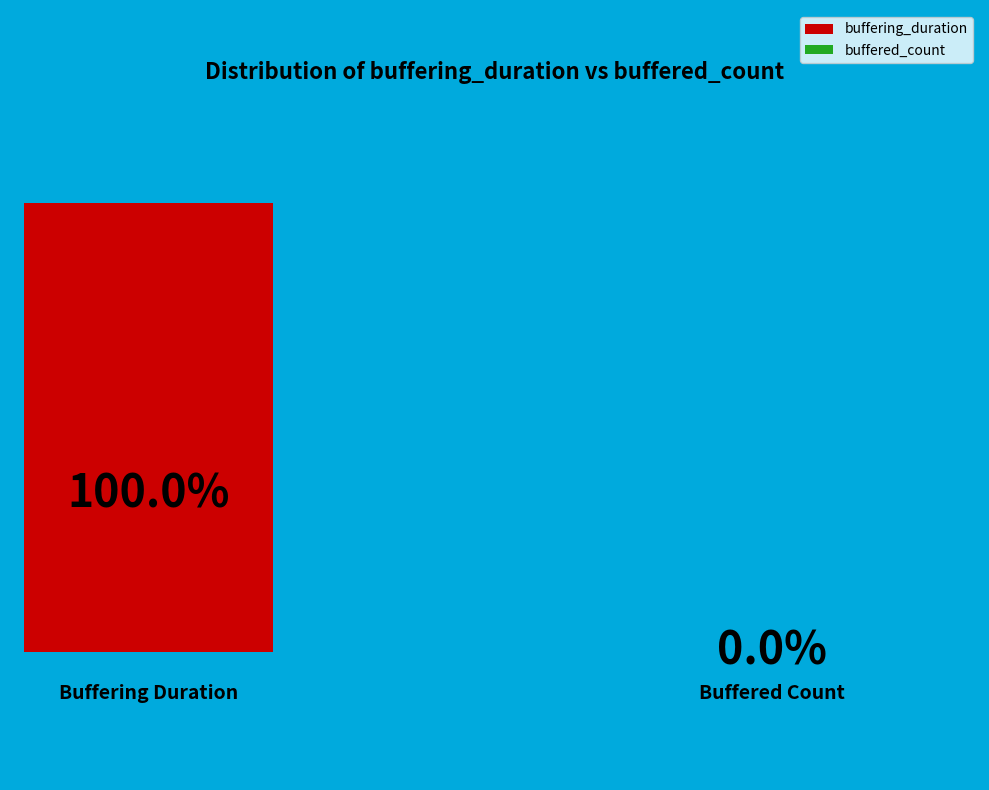

The buffered_count slice represents 1% of the pie. True or false?

False